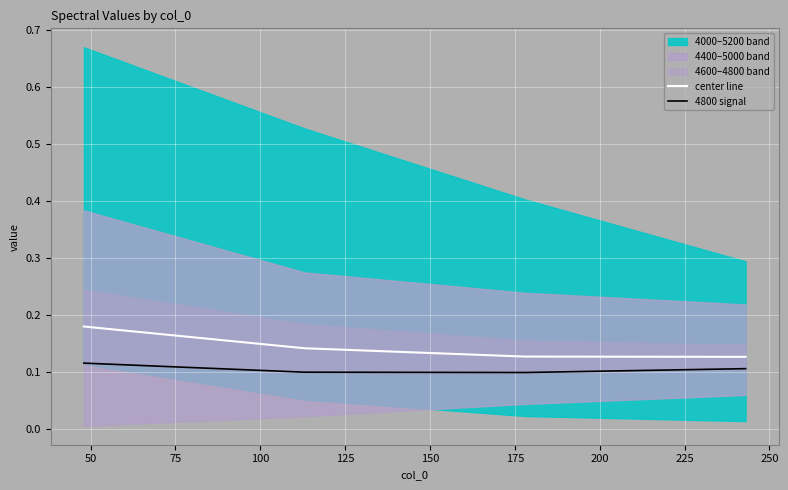

How many lines are shown in the chart?

2